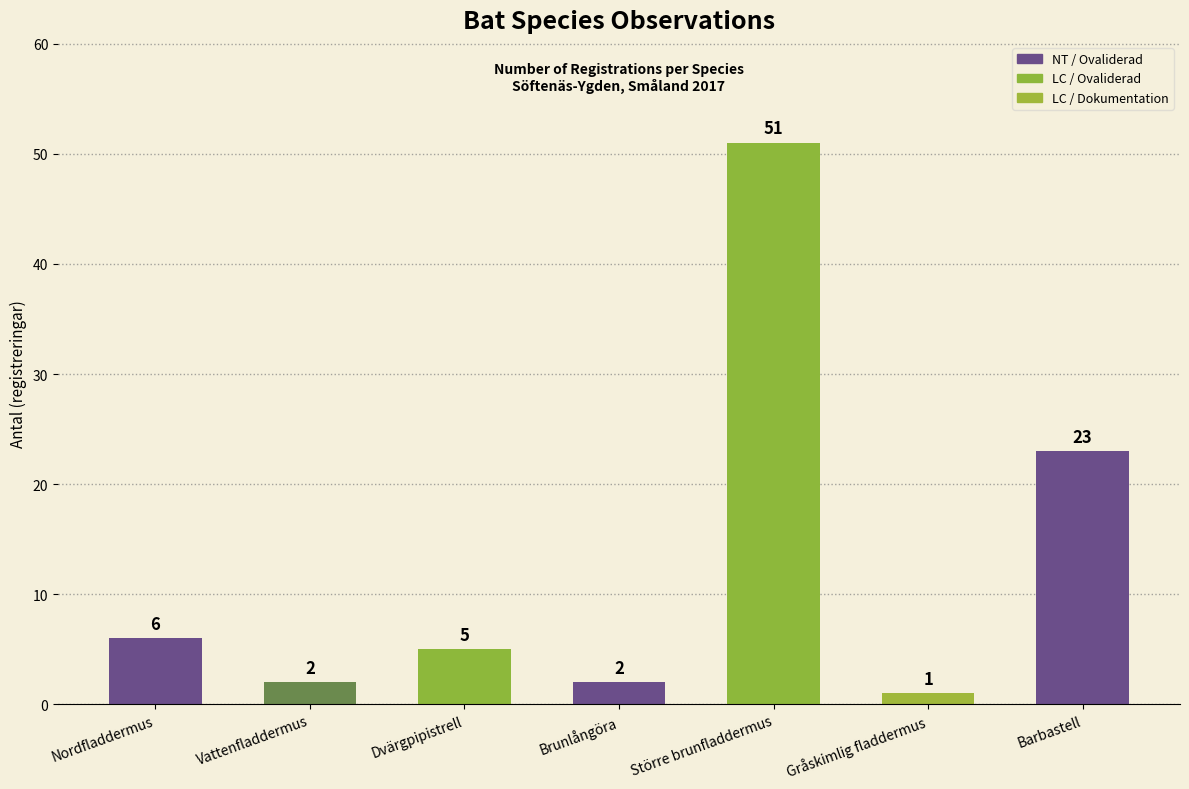

What is the approximate value at Brunlångöra?

2